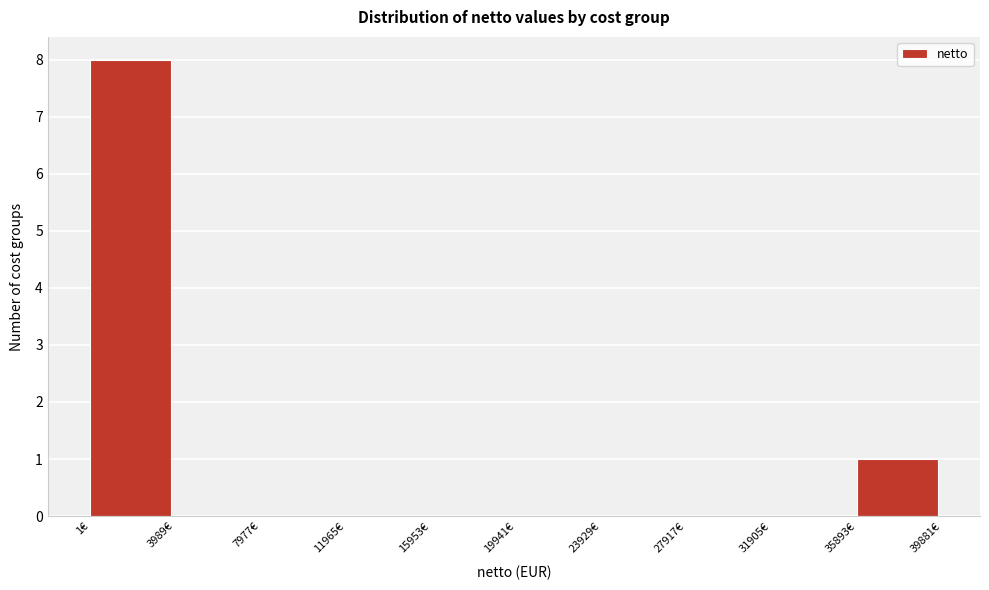

Reading left to right, transcribe this chart: for each bar, give the range it covers on the x-axis and its height. Neither the bar edges nor the heights are printed on the chart, so give them approximately, as read against the axes.

0 to 4000: 8
4000 to 8000: 0
8000 to 12000: 0
12000 to 16000: 0
16000 to 20000: 0
20000 to 24000: 0
24000 to 28000: 0
28000 to 32000: 0
32000 to 36000: 0
36000 to 40000: 1